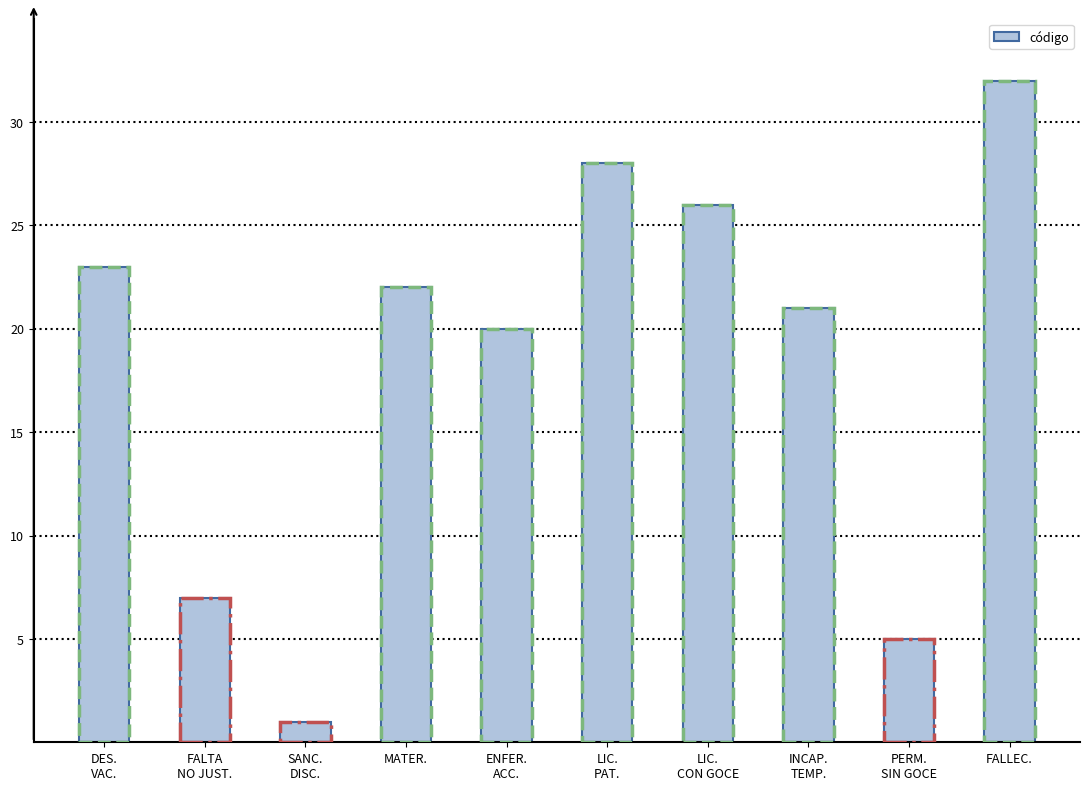

Rank the categories by value from lowest to highest.

SANC.
DISC., PERM.
SIN GOCE, FALTA
NO JUST., ENFER.
ACC., INCAP.
TEMP., MATER., DES.
VAC., LIC.
CON GOCE, LIC.
PAT., FALLEC.